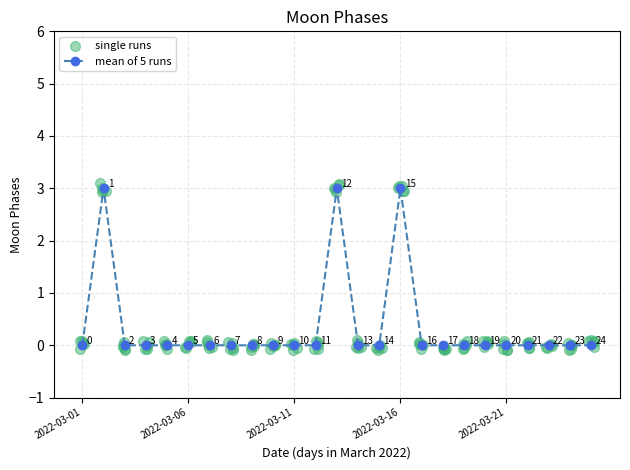

Between 2022-03-06 and 2022-03-21, which is larger?

2022-03-06